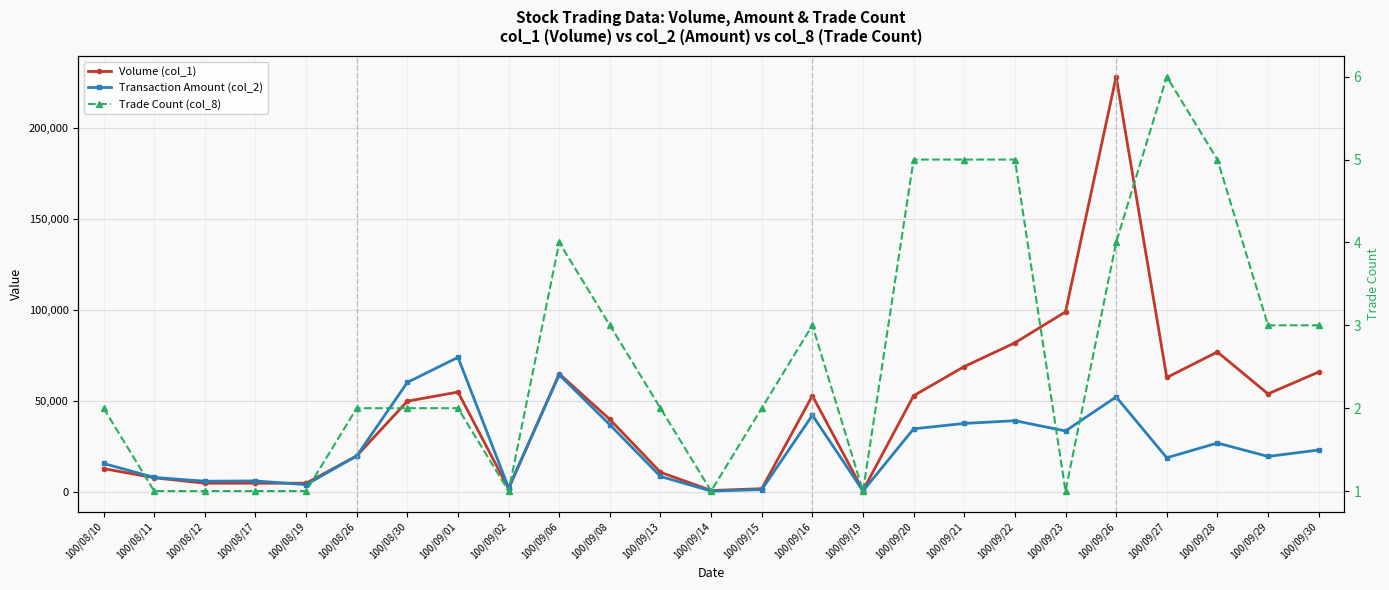

What is the lowest value of the Volume (col_1) series?

1000